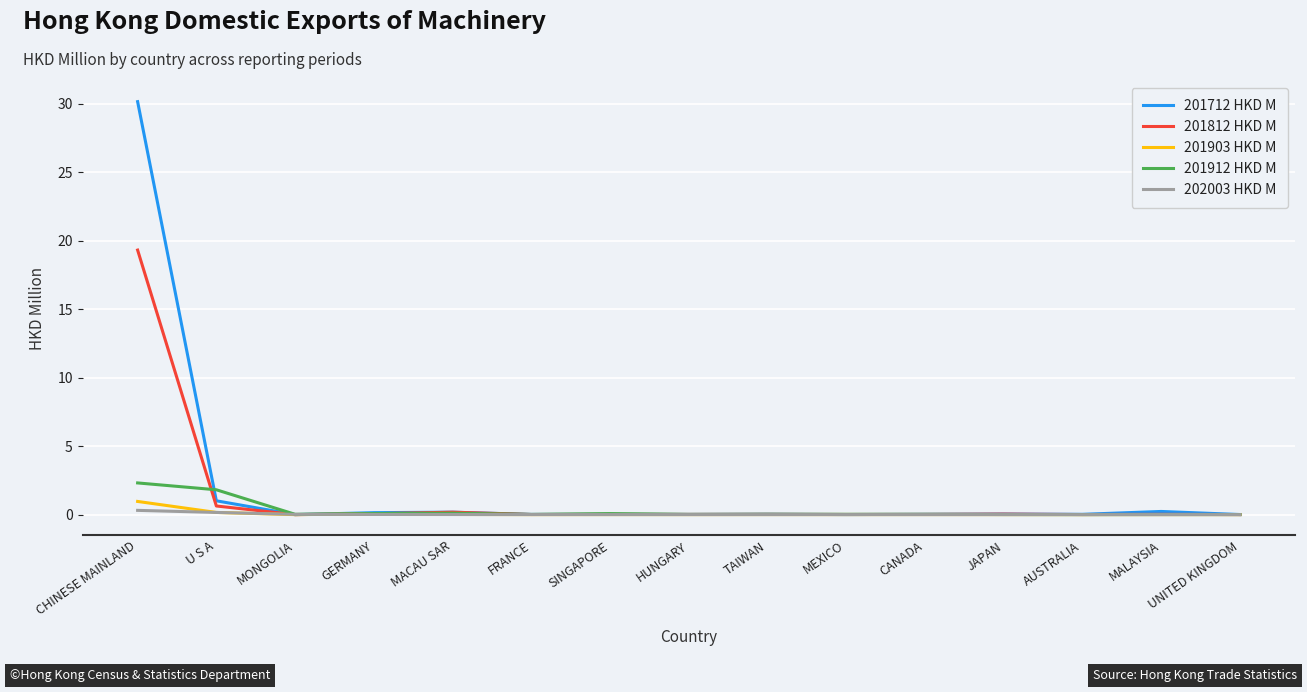

Where is 201712 HKD M nearest to the value 15?

U S A